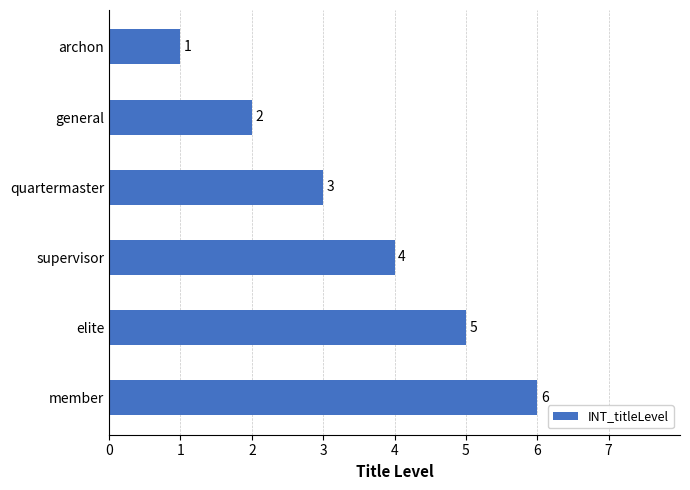

What is the maximum value shown in the chart?

6